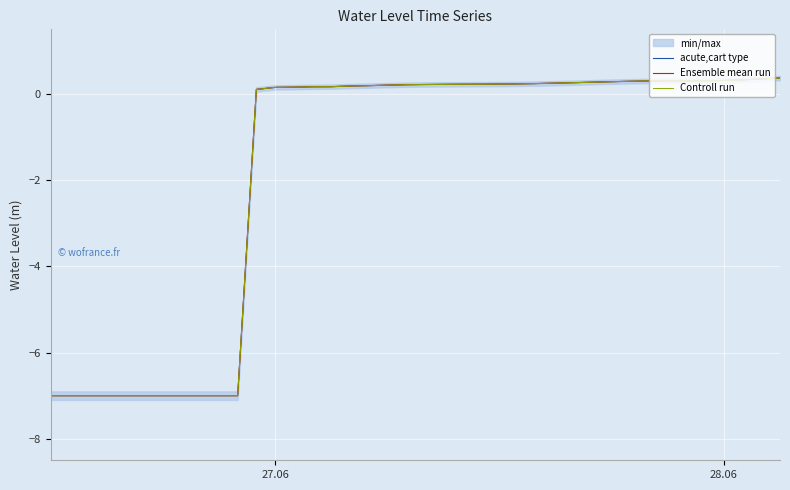

What is the value of the acute,cart type point at the 1st from the left?

-7.0